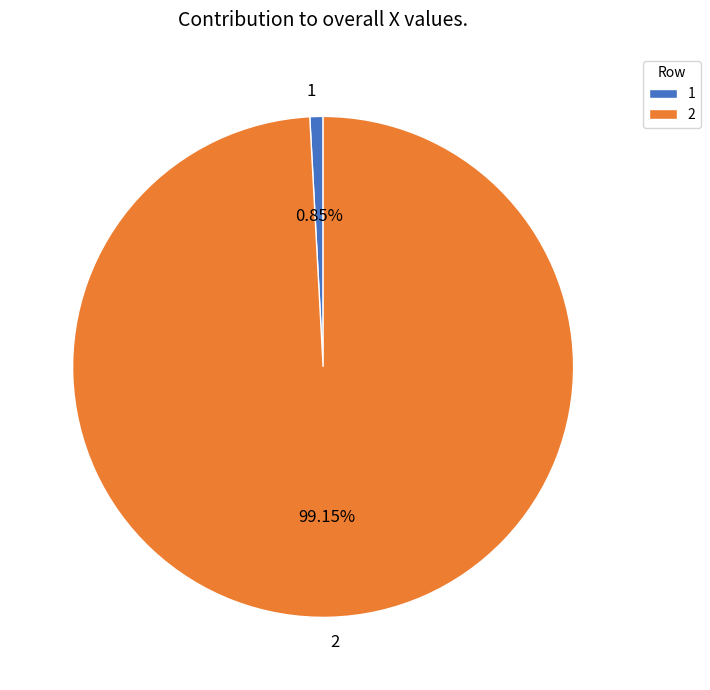

What percentage is the 1 slice, to the nearest percent?

1%